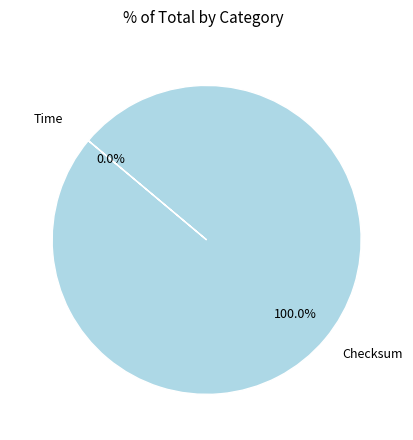

Which category accounts for the majority?

Checksum